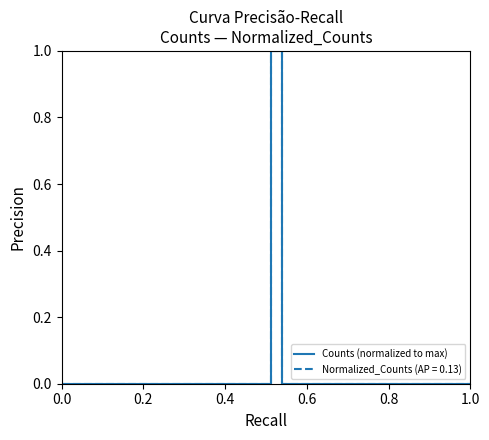

What is the greatest value displayed?

1